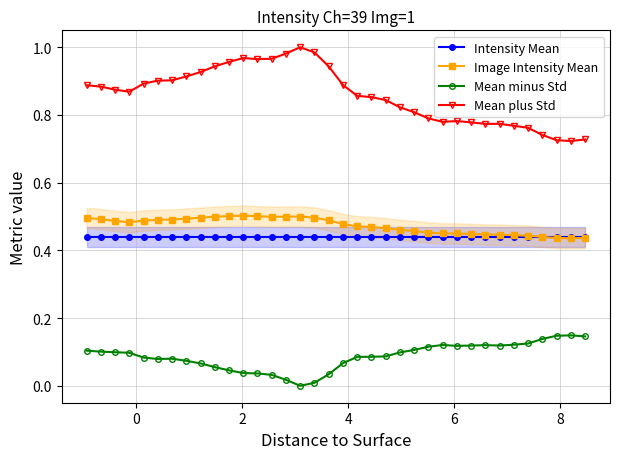

Rank the series by their maximum value, from lowest to highest.

Mean minus Std, Intensity Mean, Image Intensity Mean, Mean plus Std